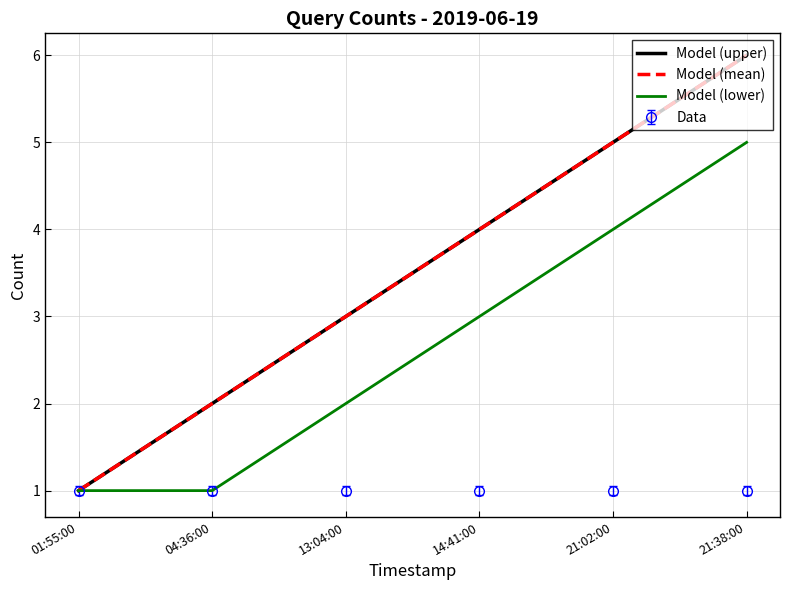

How many values in the Model (mean) series exceed 4?

2